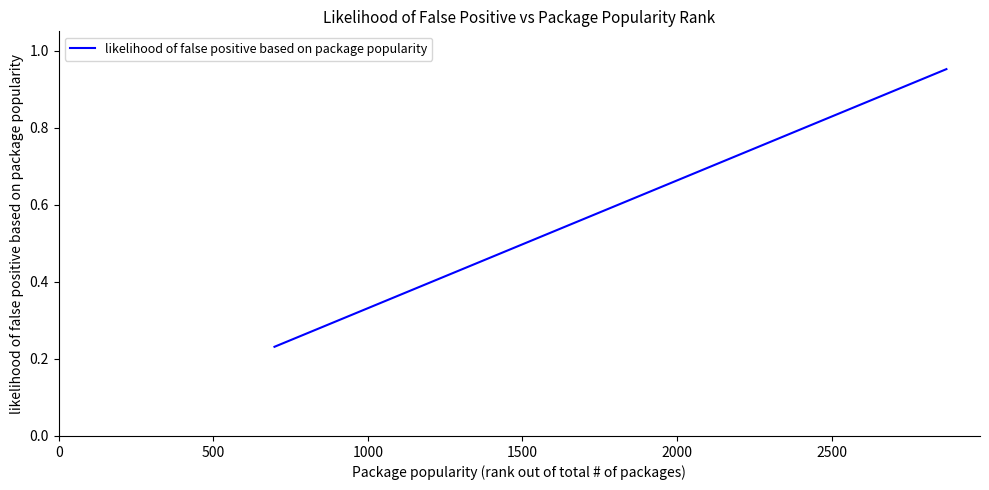

What is the sum of all values?

2.0